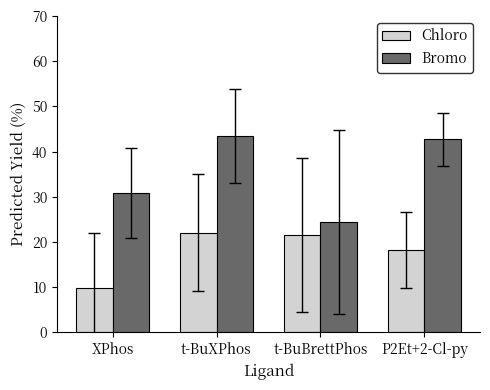

List the series in order of their overall mean, lowest first.

Chloro, Bromo